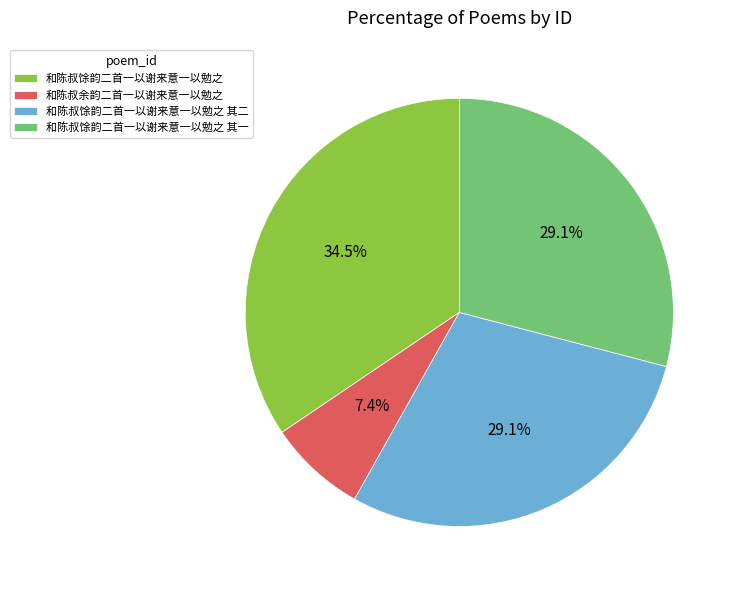

How many slices are in this pie chart?

4